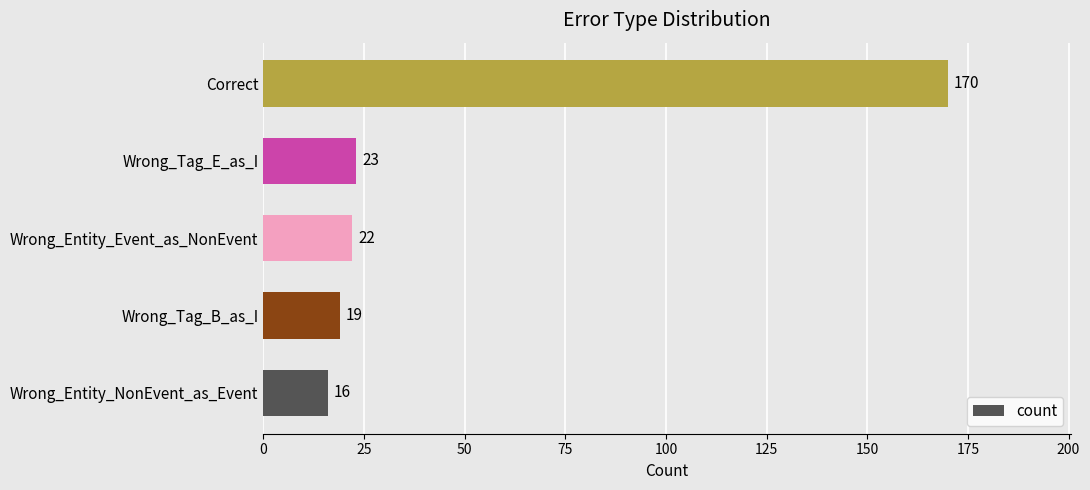

What is the difference between the maximum and minimum values?

154